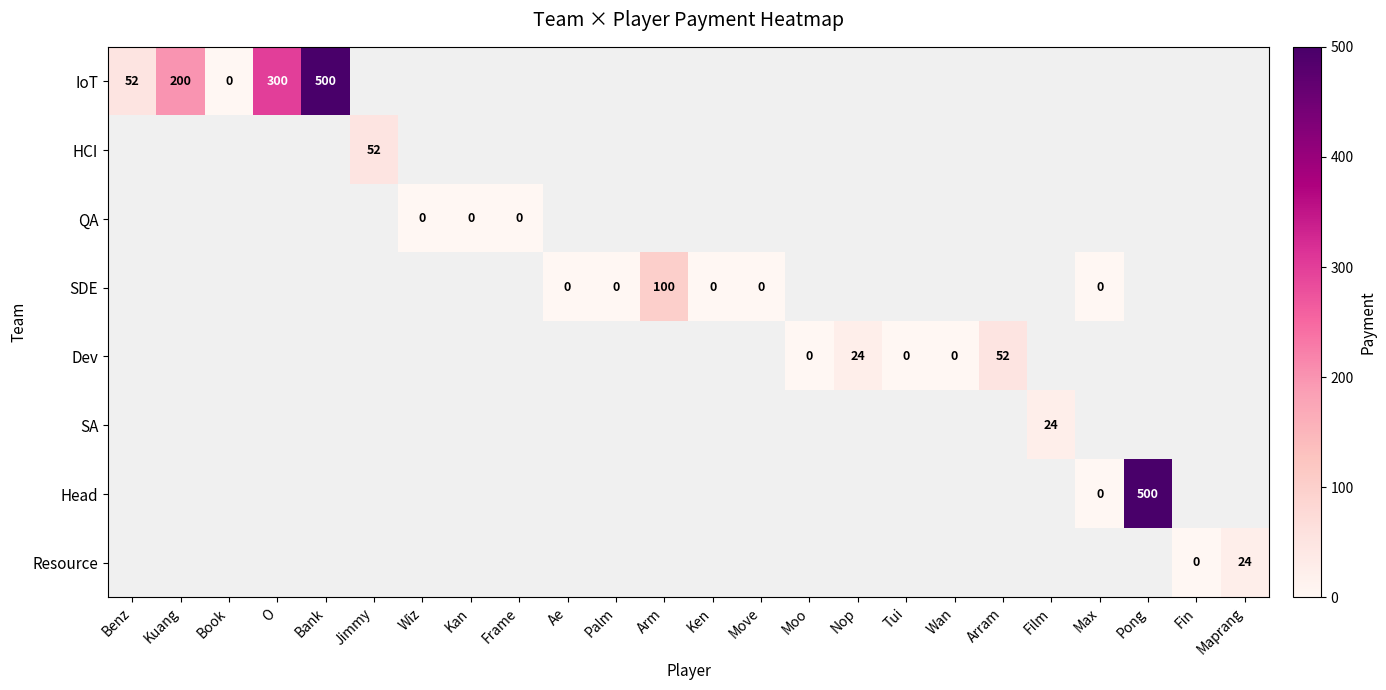

At which category does the chart reach its minimum across all series?

Book